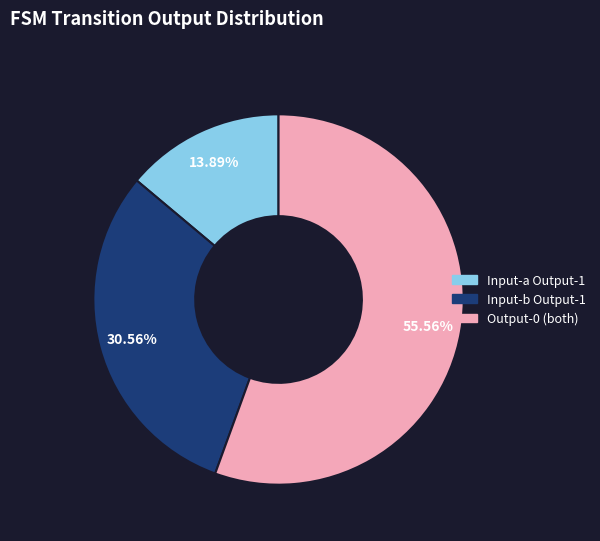

Is the sum of Input-b Output-1 and Input-a Output-1 greater than half?

No